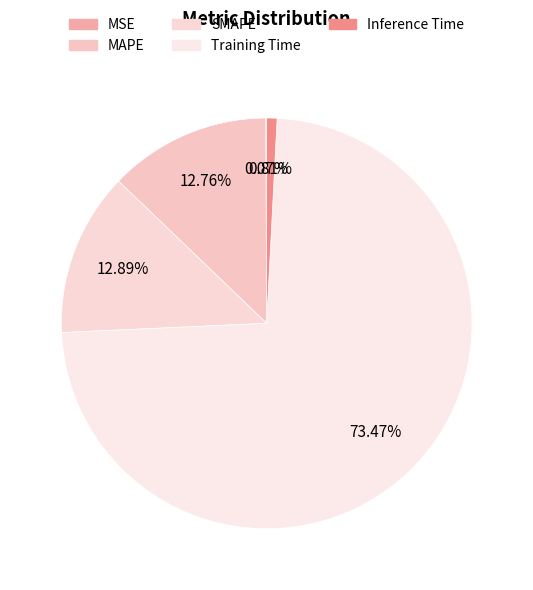

Between MAPE and Training Time, which is larger?

Training Time